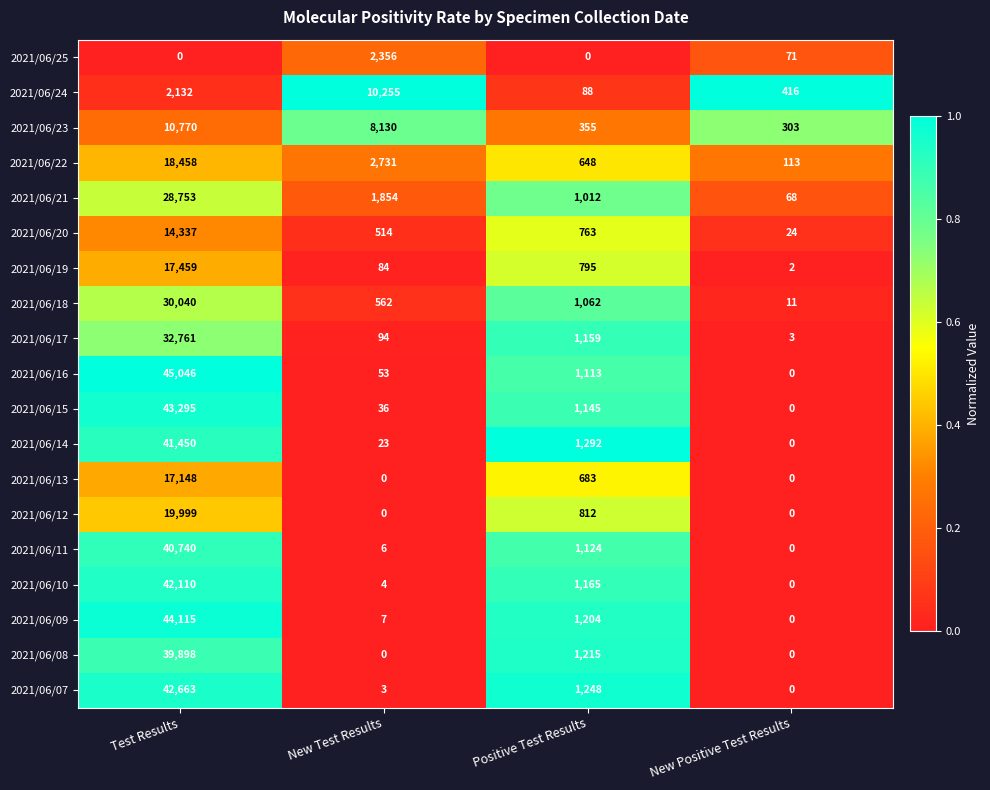

What is the difference between the second highest and second lowest values in the 2021/06/22 series?

2083